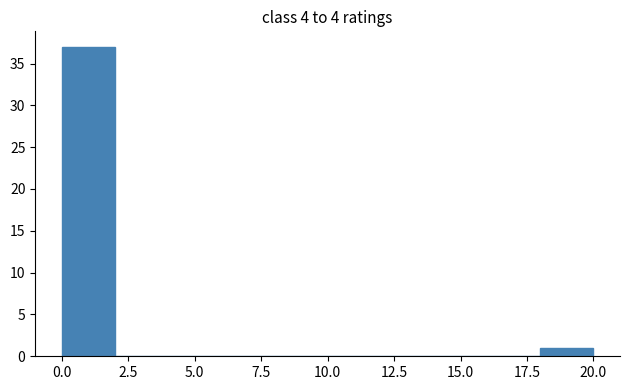

Over which range of the x-axis is the bar tallest?

0 to 2